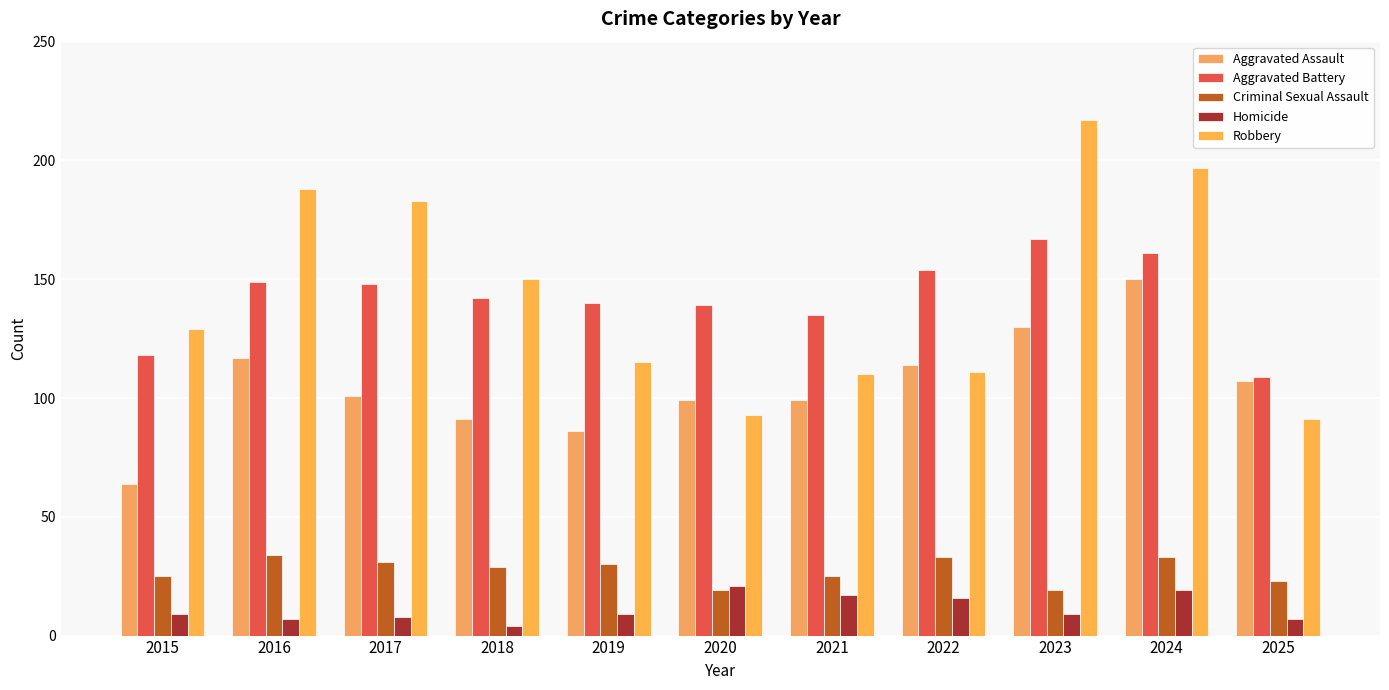

Which category has the lowest value in the Homicide series?

2018